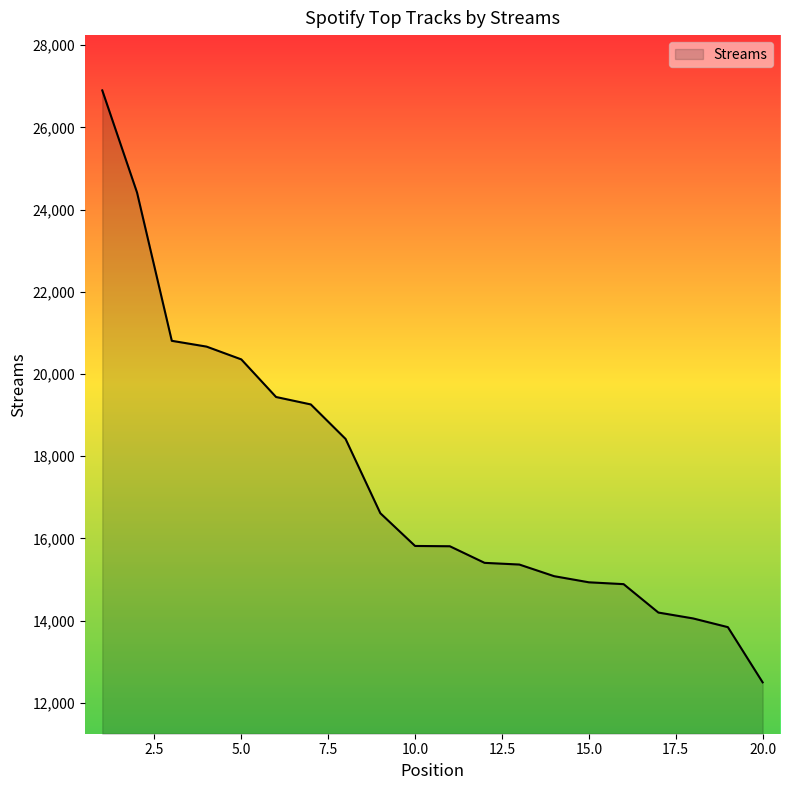

What is the difference between the maximum and minimum values?

14401